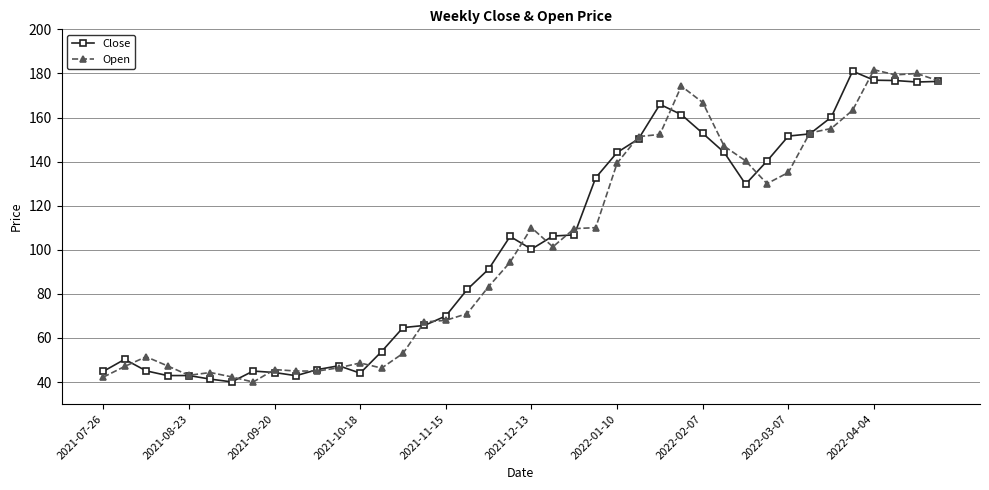

What is the greatest value displayed?

181.7